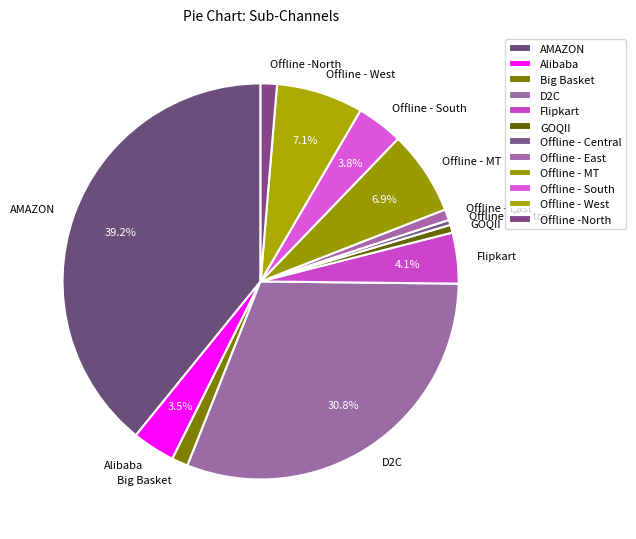

Is there a majority slice in this chart?

No